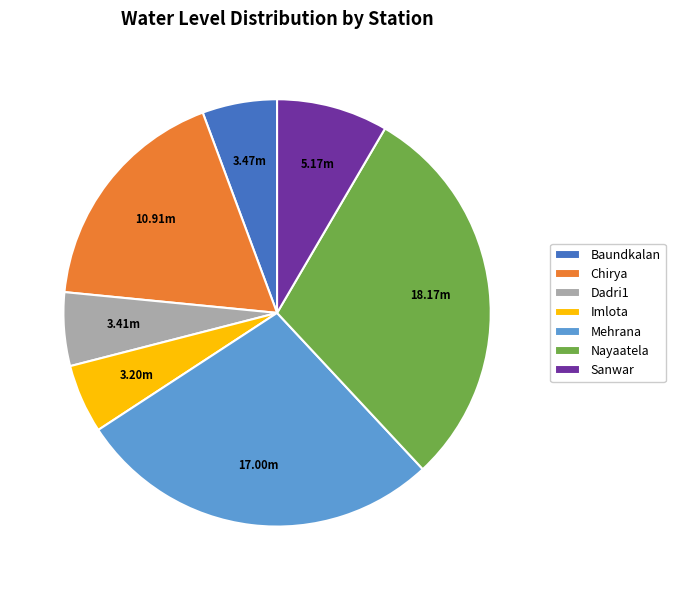

Which has a higher value, Baundkalan or Chirya?

Chirya